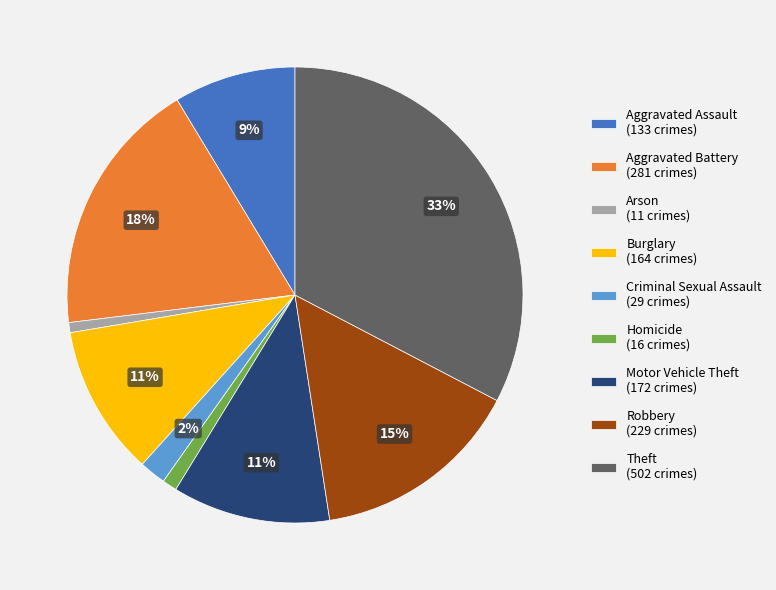

True or false: Arson accounts for 1% of the total.

True